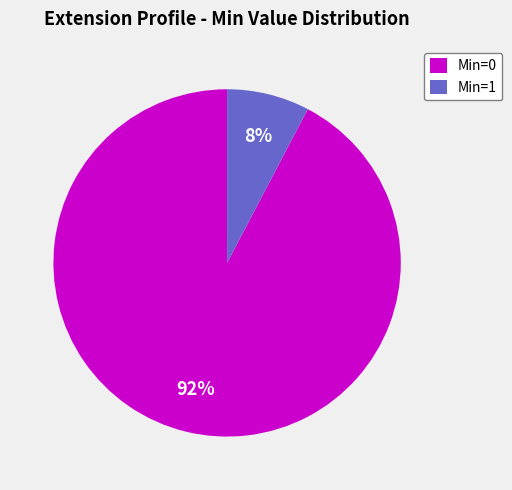

Between Min=0 and Min=1, which is larger?

Min=0